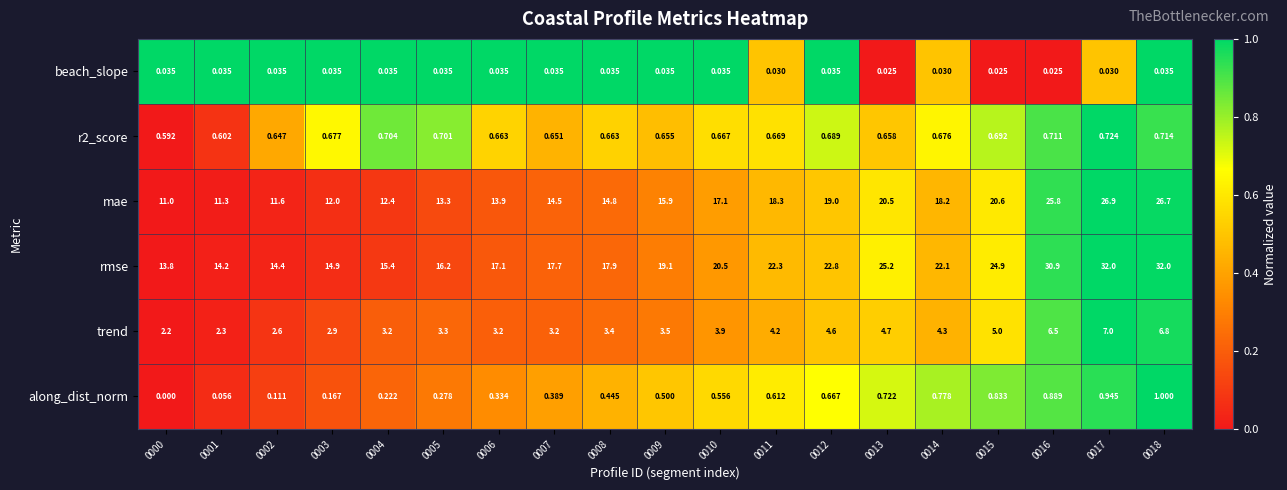

Which series changed the most between 0002 and 0017?

rmse